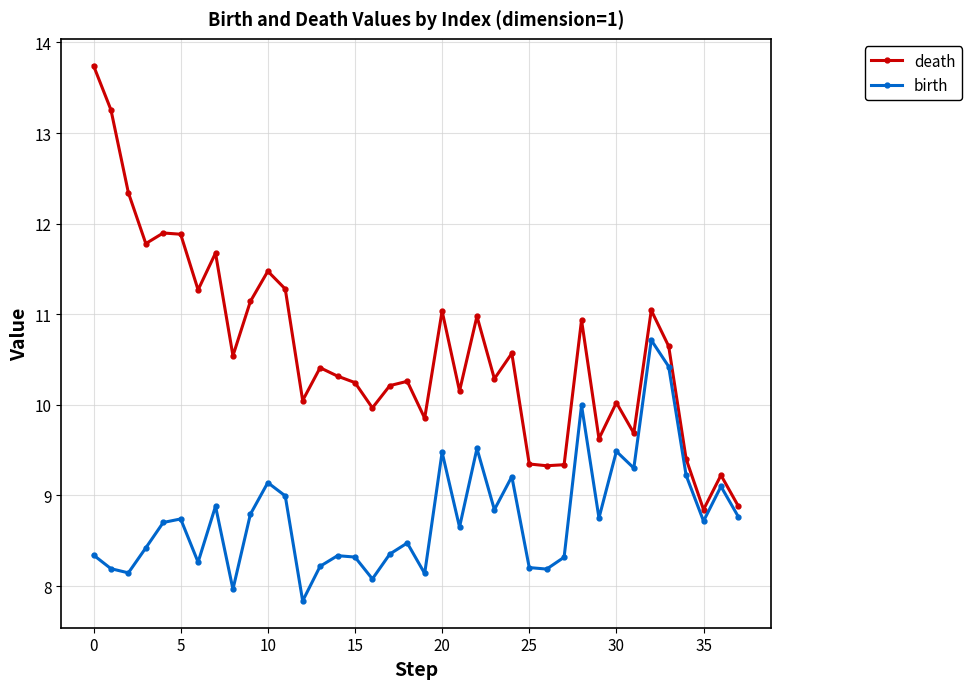

Does the chart display data point markers on the line(s)?

Yes